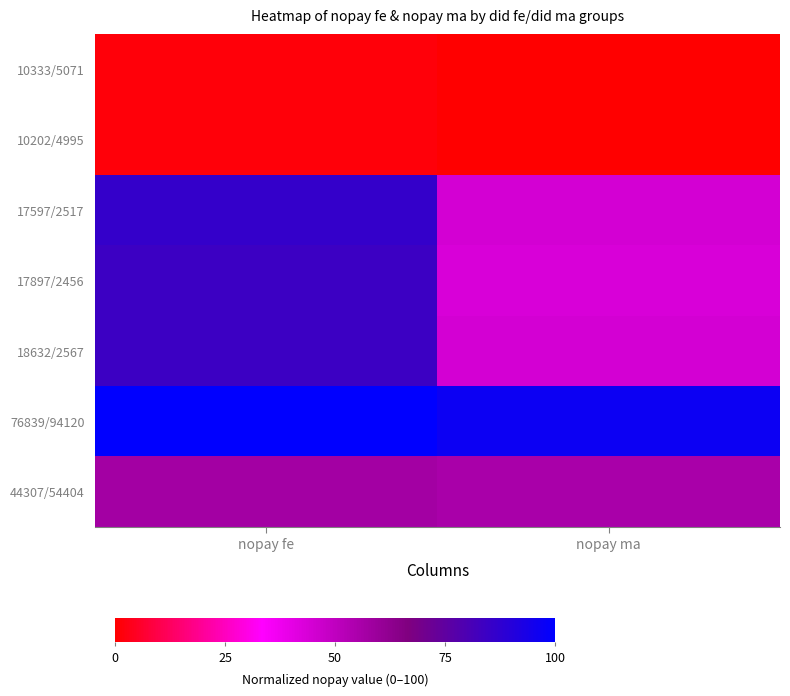

Reading left to right, transcribe all the data shown in this chart.

10333/5071: nopay fe=1.2	nopay ma=0.0
10202/4995: nopay fe=1.4	nopay ma=0.0
17597/2517: nopay fe=86.0	nopay ma=44.6
17897/2456: nopay fe=84.0	nopay ma=43.7
18632/2567: nopay fe=84.4	nopay ma=44.6
76839/94120: nopay fe=100.0	nopay ma=96.6
44307/54404: nopay fe=57.4	nopay ma=55.5